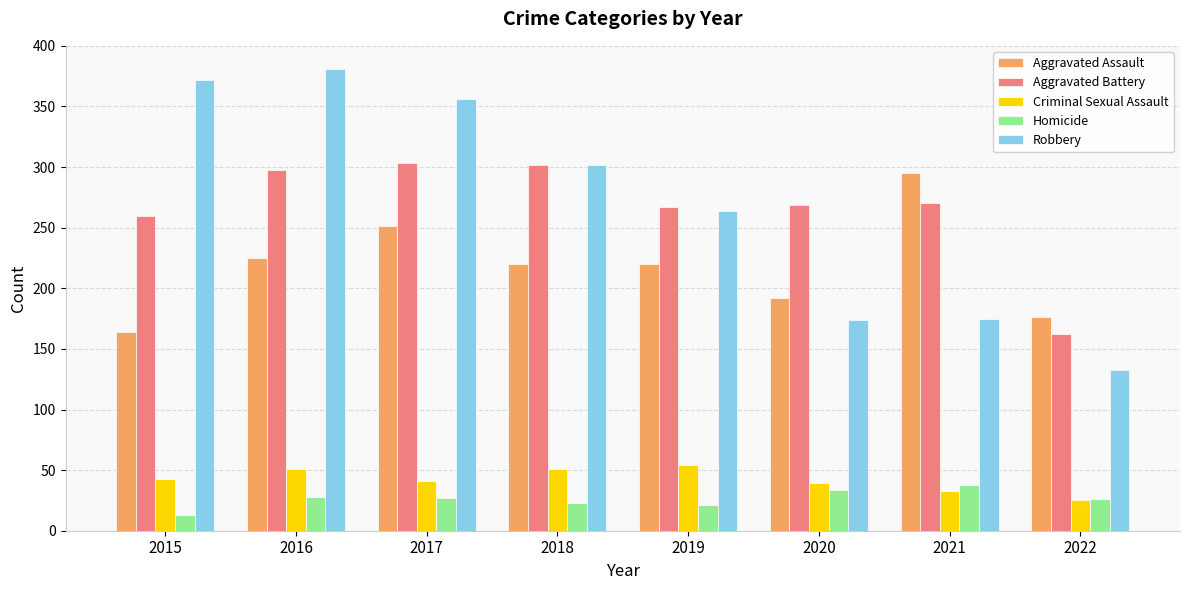

At which label does Robbery reach its peak?

2016